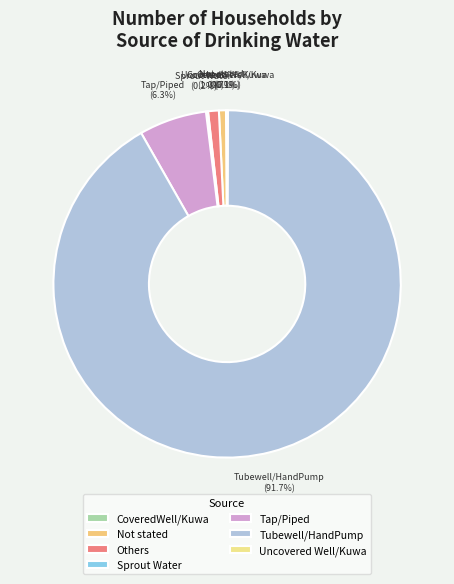

Which has a higher value, Tubewell/HandPump or Others?

Tubewell/HandPump